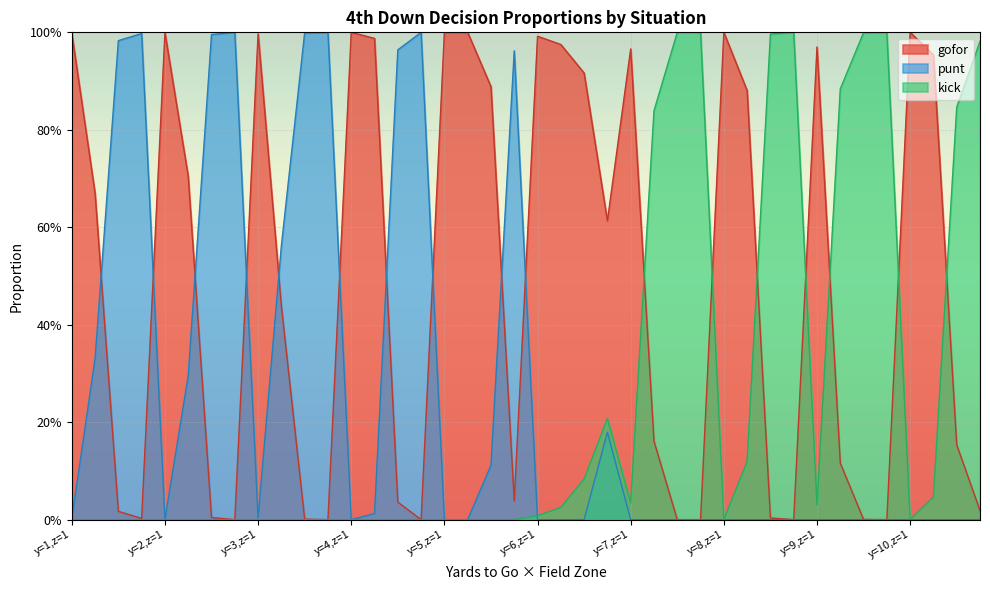

What is the total value across all series at y=8,z=1?

1.0